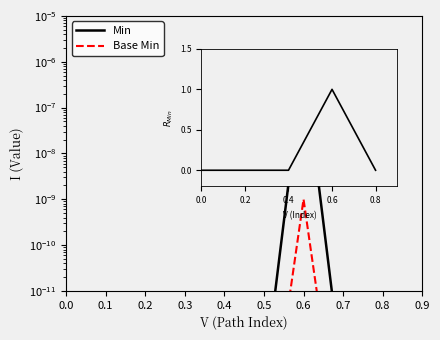

Rank the categories by Min value from highest to lowest.

0.3, 0.0, 0.2, 0.4, 0.1